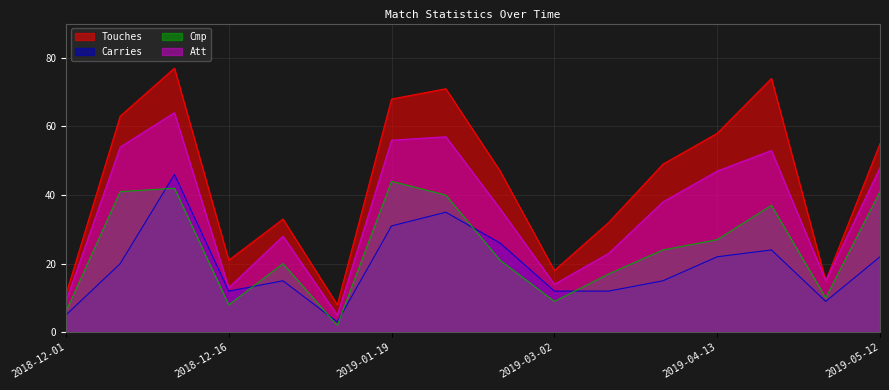

Which has a higher value, 2018-12-01 or 2018-12-05?

2018-12-05